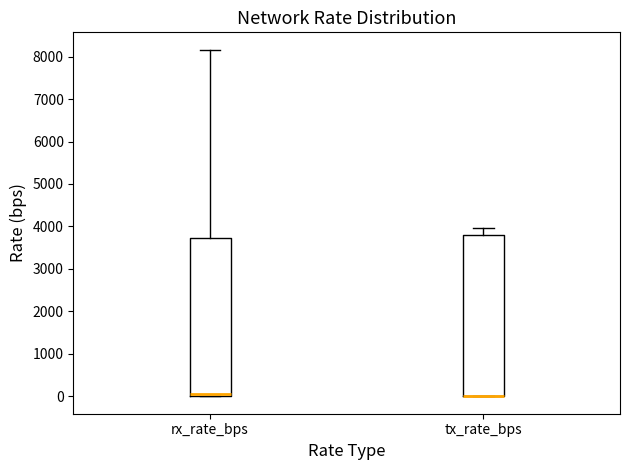

Reading left to right, transcribe this box plot: for each box, give where its median line is, the range the box spans, and where its two whiskers end, as read against the y-axis. The values are not printed on the chart, so give them approximately, as read against the axis.

rx_rate_bps: median 0 (just above the box's lower edge), box 0 to 3700, whiskers 0 to 8200
tx_rate_bps: median 0 (drawn on the box's lower edge), box 0 to 3800, whiskers 0 to 4000